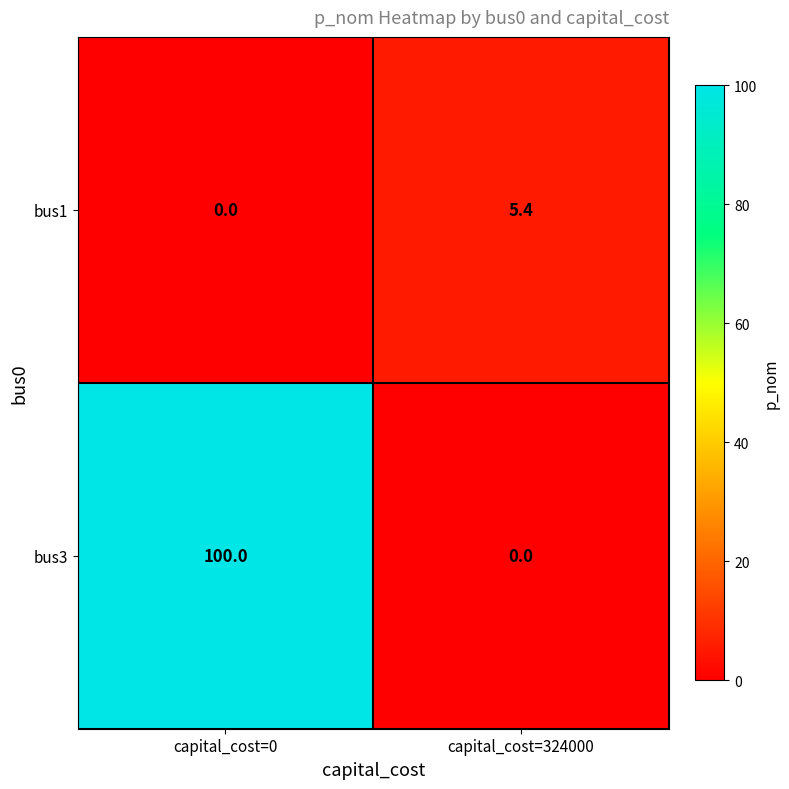

Which series has the largest total across all categories?

bus3